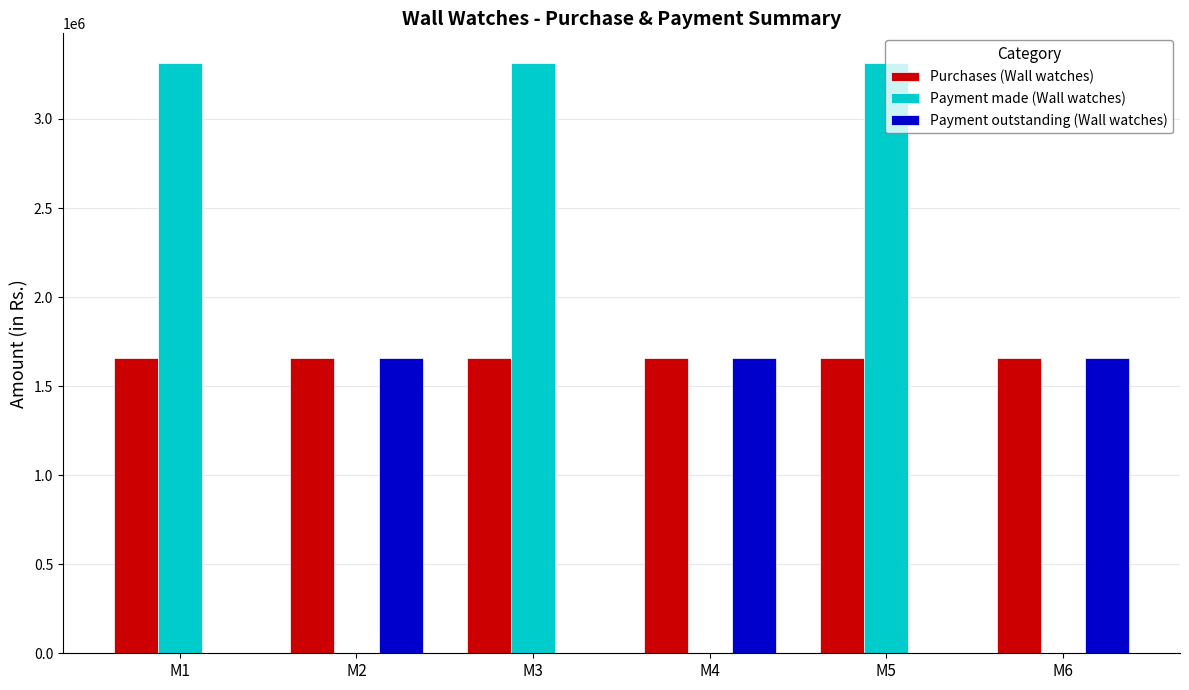

The Payment made (Wall watches) series shows 4651456 at M3. True or false?

False